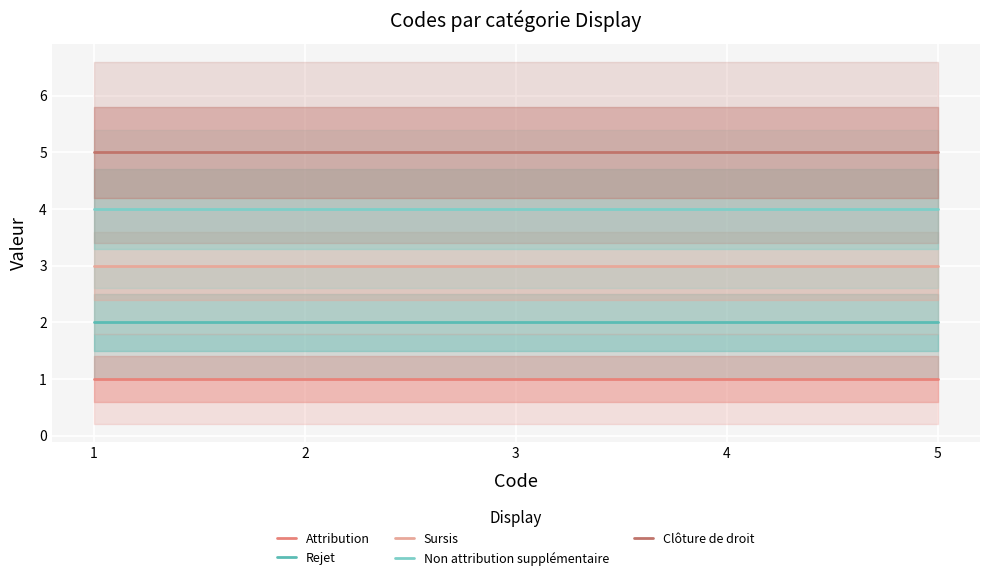

Is the value of Non attribution supplémentaire at 2 greater than the value of Rejet at 2?

Yes